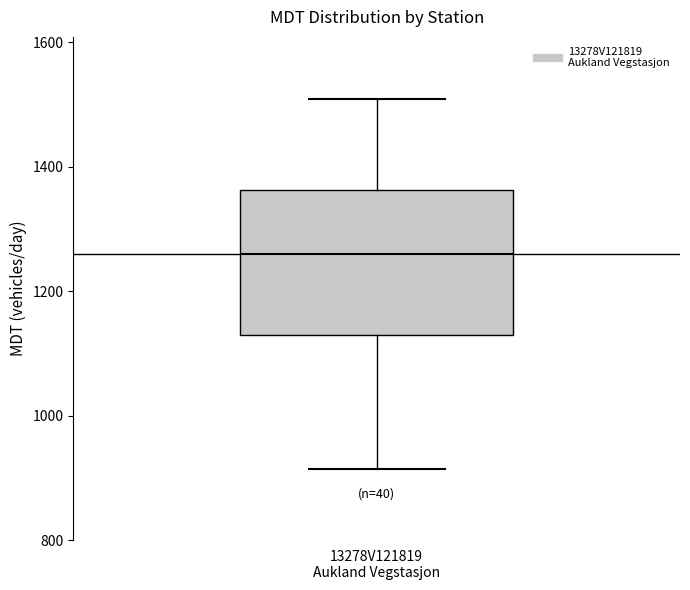

Transcribe this box plot: give where the median line is, the range the box spans, and where the two whiskers end, as read against the y-axis. The values are not printed on the chart, so give them approximately, as read against the axis.

median 1260, box 1140 to 1360, whiskers 920 to 1500